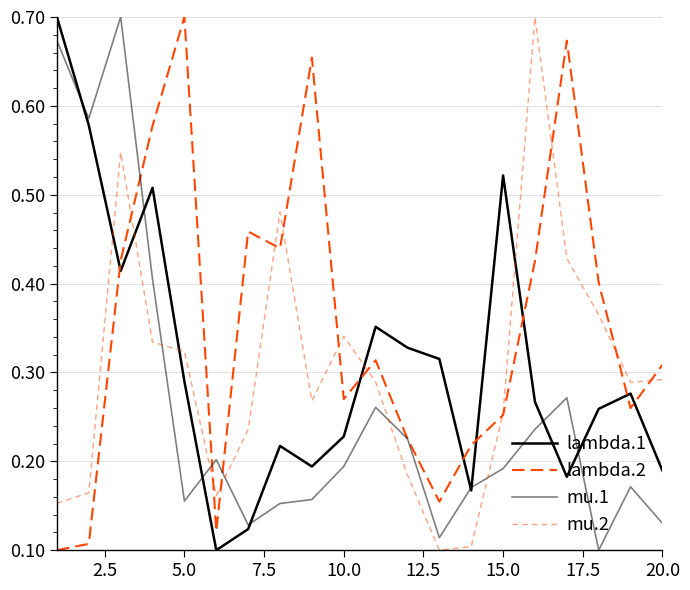

Reading left to right, list all the values displayed in this chart.

lambda.1: 0.7	0.6	0.4	0.5	0.3	0.1	0.1	0.2	0.2	0.2	0.4	0.3	0.3	0.2	0.5	0.3	0.2	0.3	0.3	0.2
lambda.2: 0.1	0.1	0.4	0.6	0.7	0.1	0.5	0.4	0.7	0.3	0.3	0.2	0.2	0.2	0.3	0.4	0.7	0.4	0.3	0.3
mu.1: 0.7	0.6	0.7	0.4	0.2	0.2	0.1	0.2	0.2	0.2	0.3	0.2	0.1	0.2	0.2	0.2	0.3	0.1	0.2	0.1
mu.2: 0.2	0.2	0.5	0.3	0.3	0.2	0.2	0.5	0.3	0.3	0.3	0.2	0.1	0.1	0.3	0.7	0.4	0.4	0.3	0.3